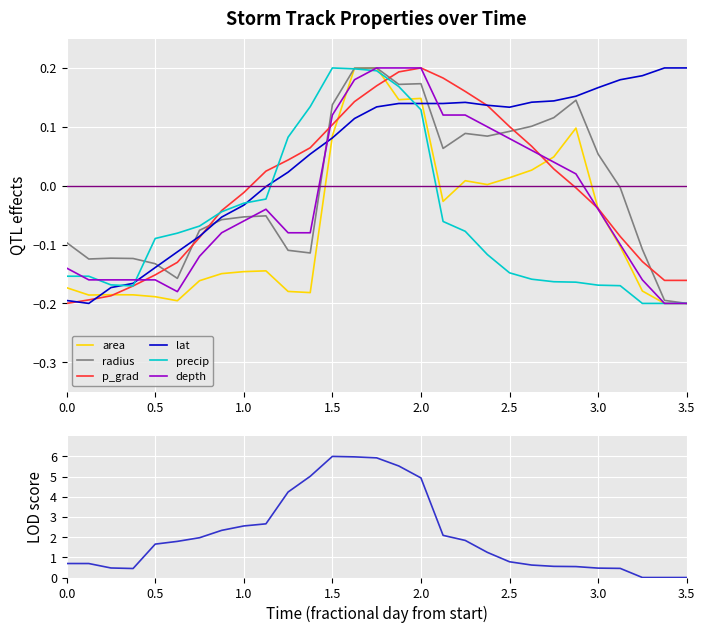

How many distinct data groups are displayed?

6